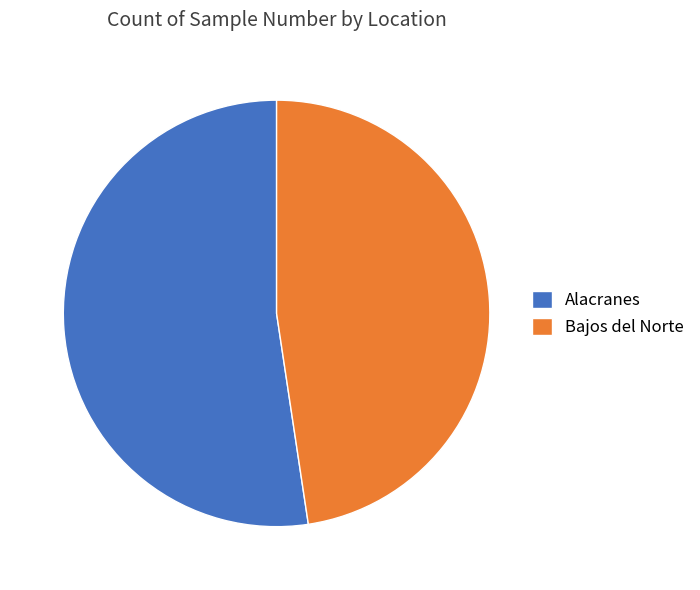

What is the smallest slice in the pie chart?

Bajos del Norte